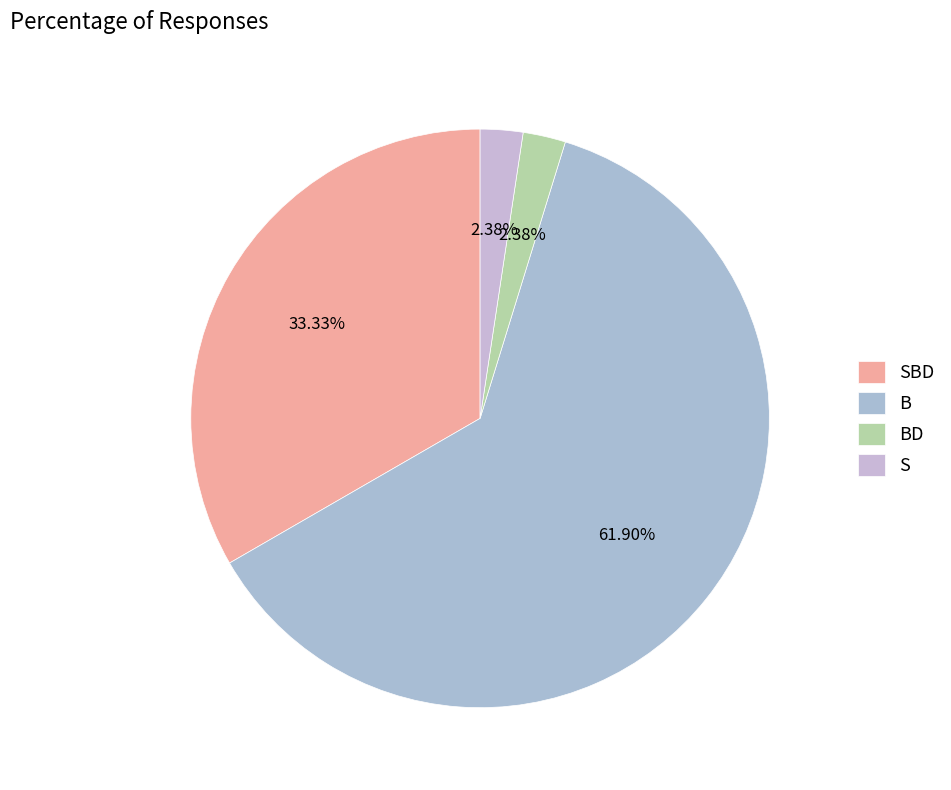

What is the ratio of the value at B to the value at S?

26.0